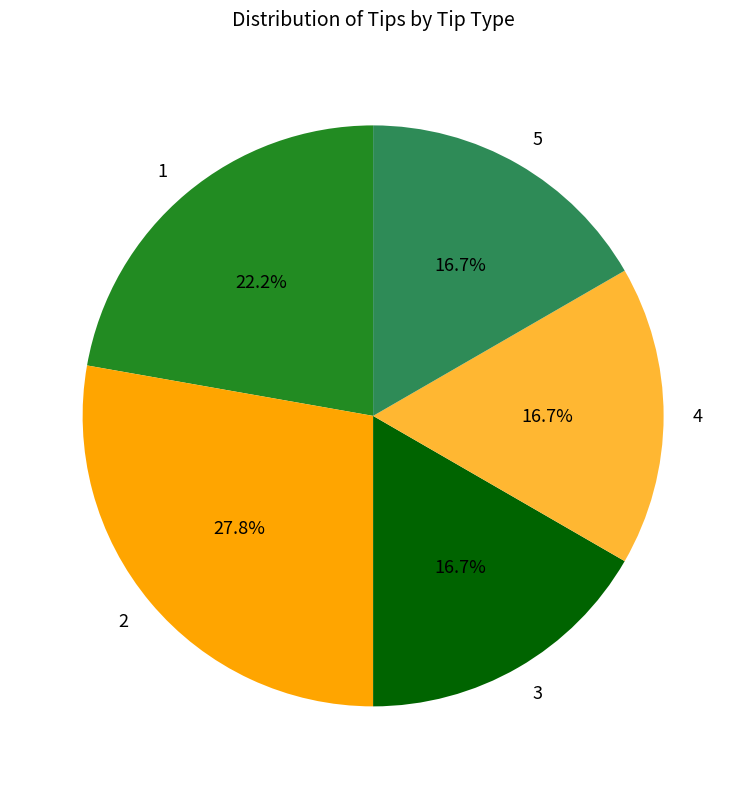

What percentage is the 3 slice, to the nearest percent?

17%